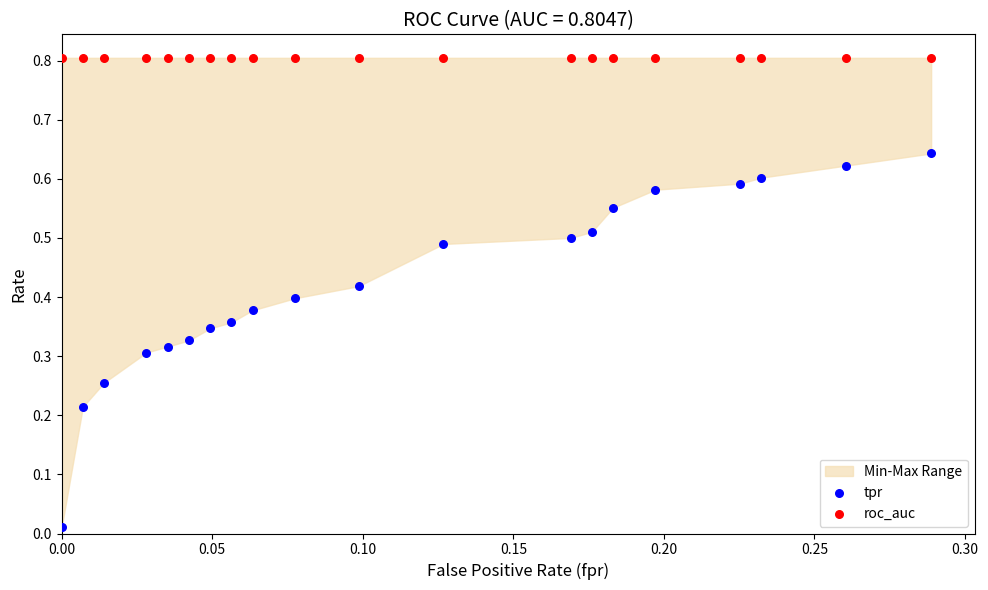

Which series reaches the maximum Y coordinate?

roc_auc